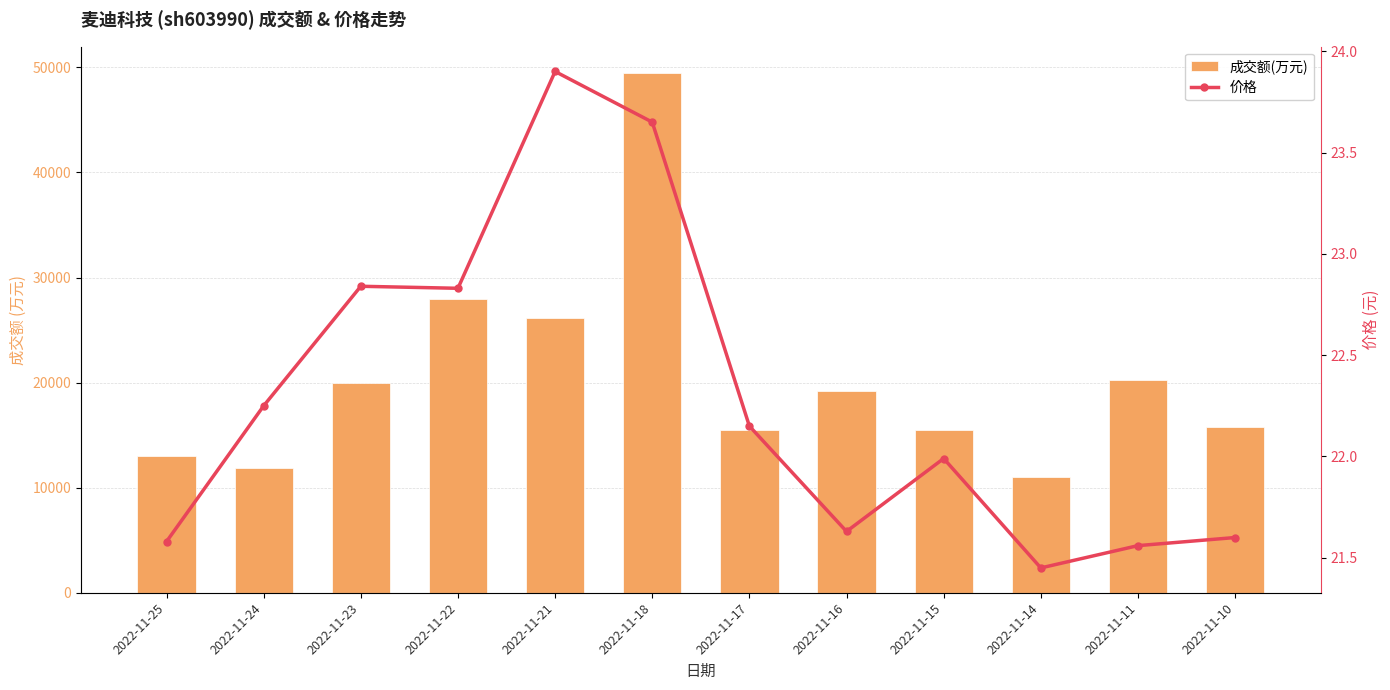

What is the value of the 成交额(万元) bar at the 3rd from the left?

19915.0